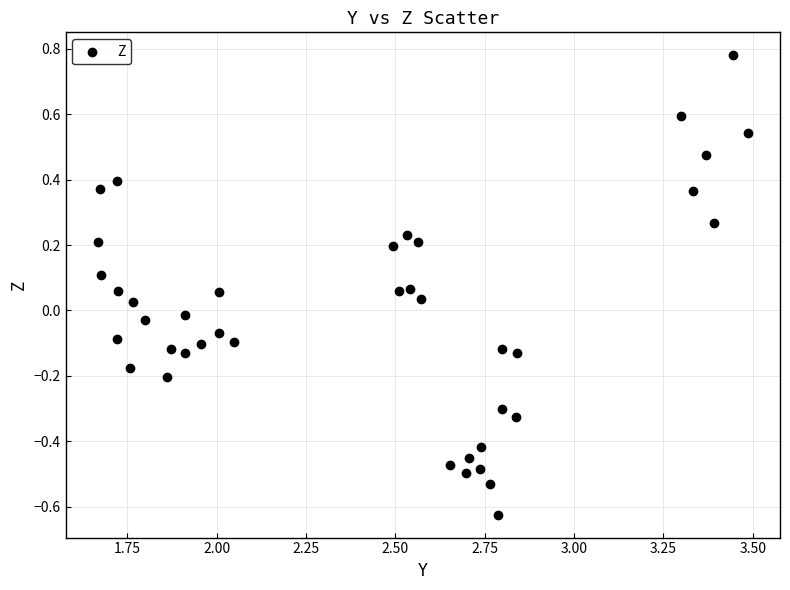

What is the range of Y values (max minus min)?

1.4